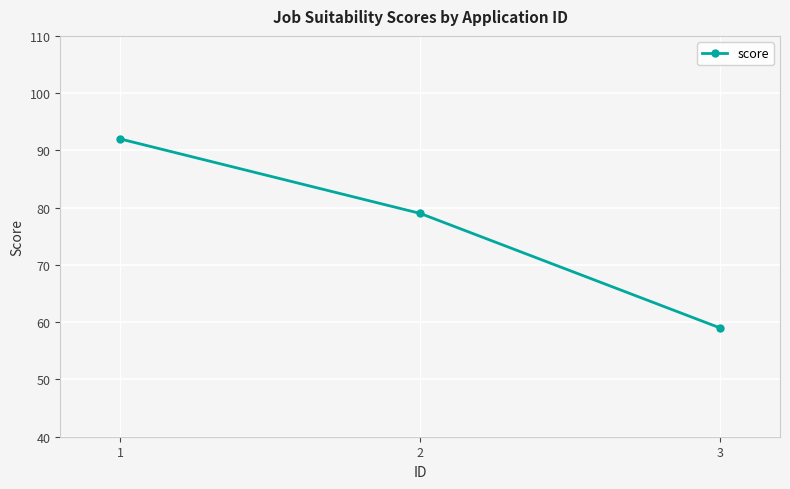

What is the smallest value displayed?

59